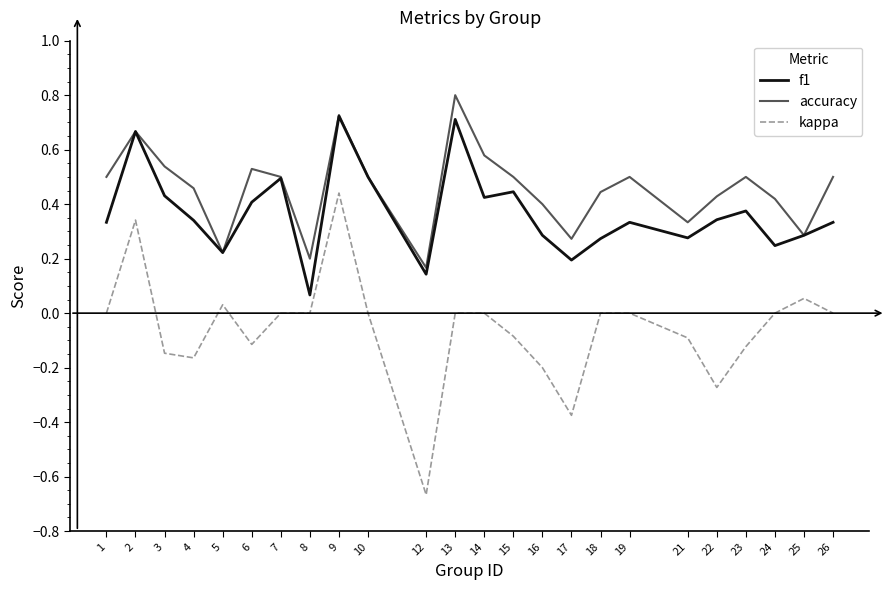

In f1, how many points are higher than both neighbors (excluding endpoints)?

7